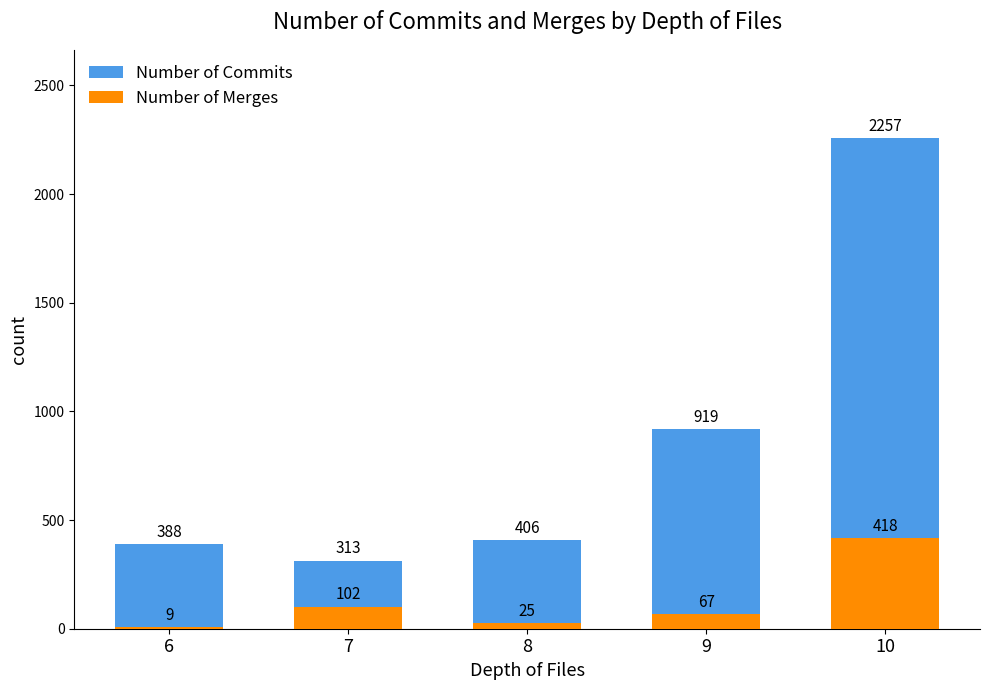

What is the sum of all Number of Merges values?

621